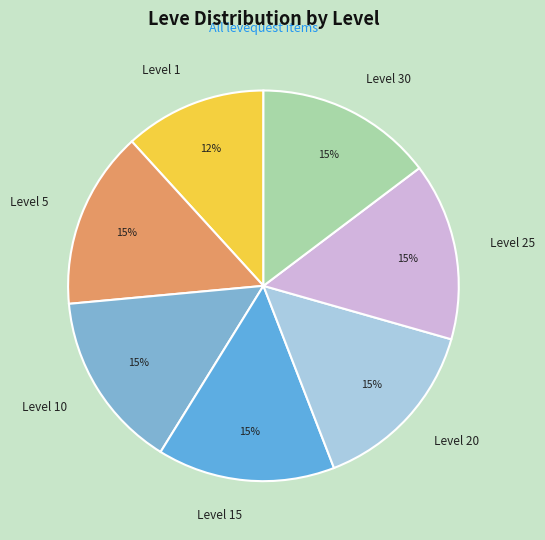

Does any single category account for the majority?

No